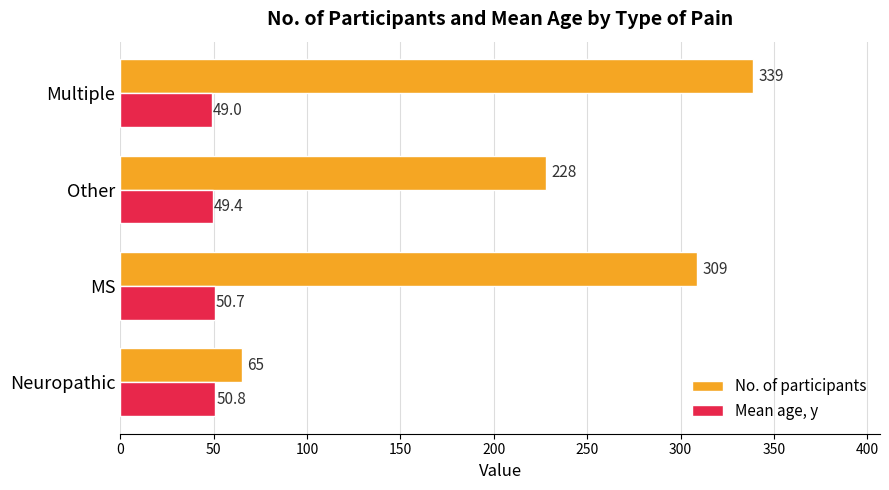

Where is Mean age, y nearest to the value 49?

Multiple